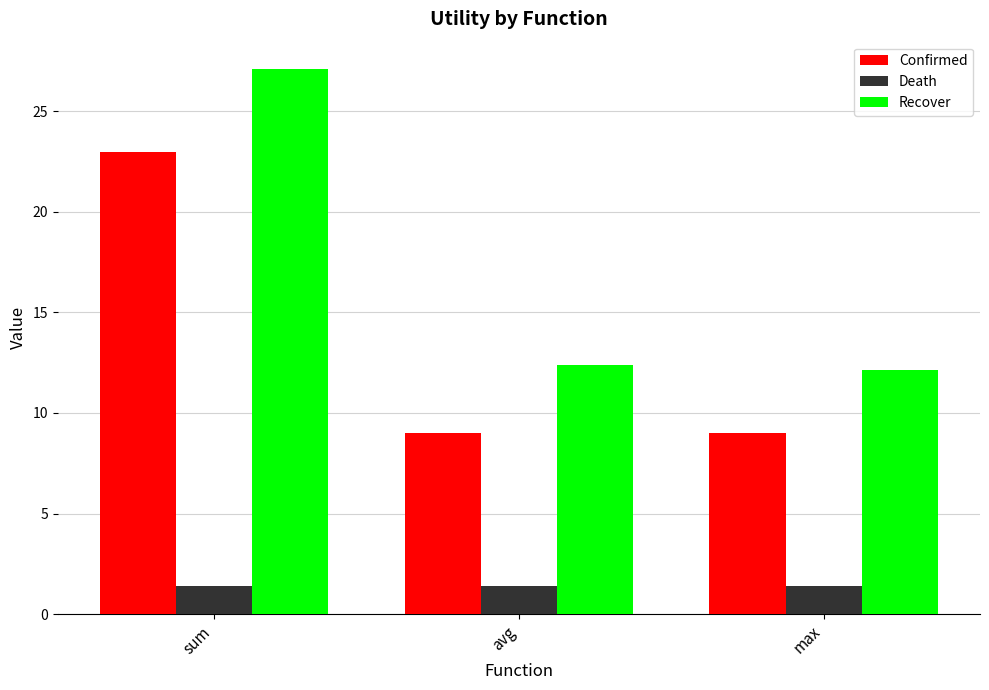

The Confirmed series shows 9.0 at max. True or false?

True